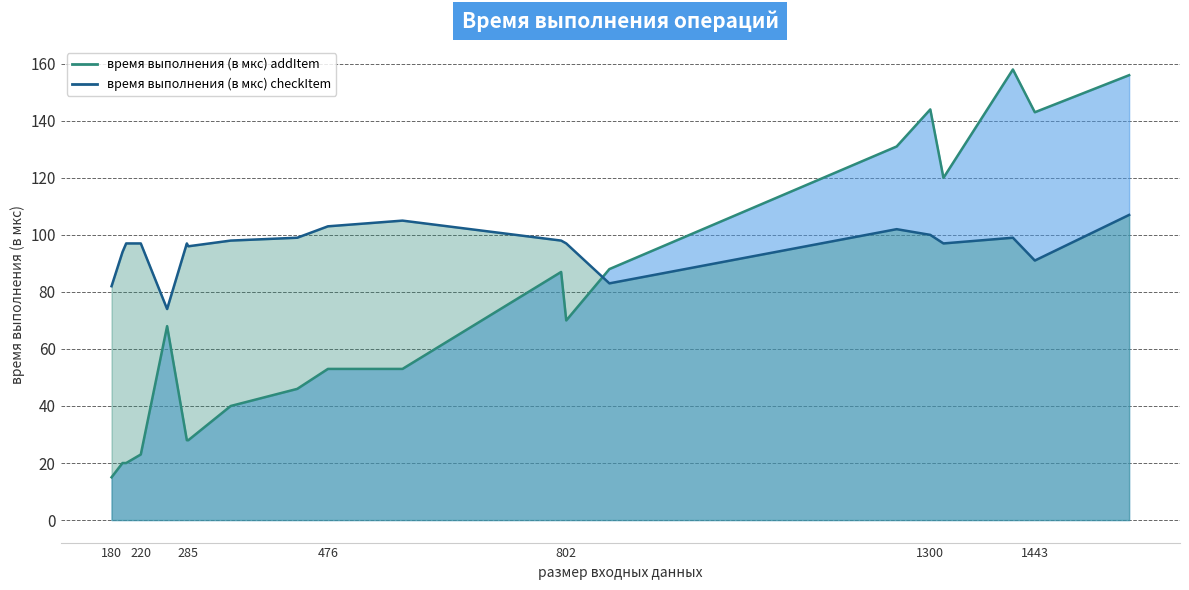

What is the value of the время выполнения (в мкс) checkItem point at the 20th from the left?

107